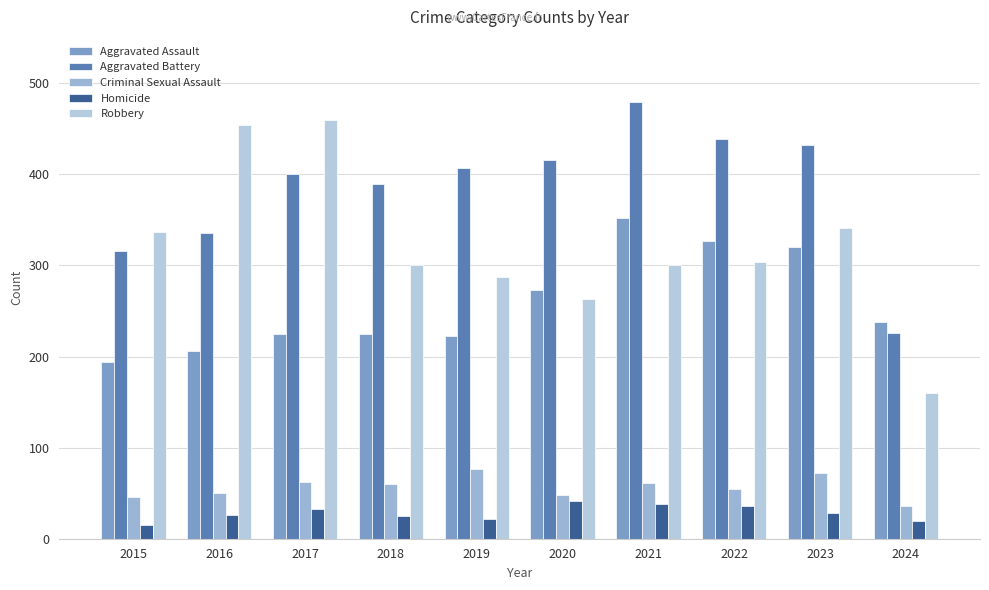

The Aggravated Assault series shows 83 at 2019. True or false?

False